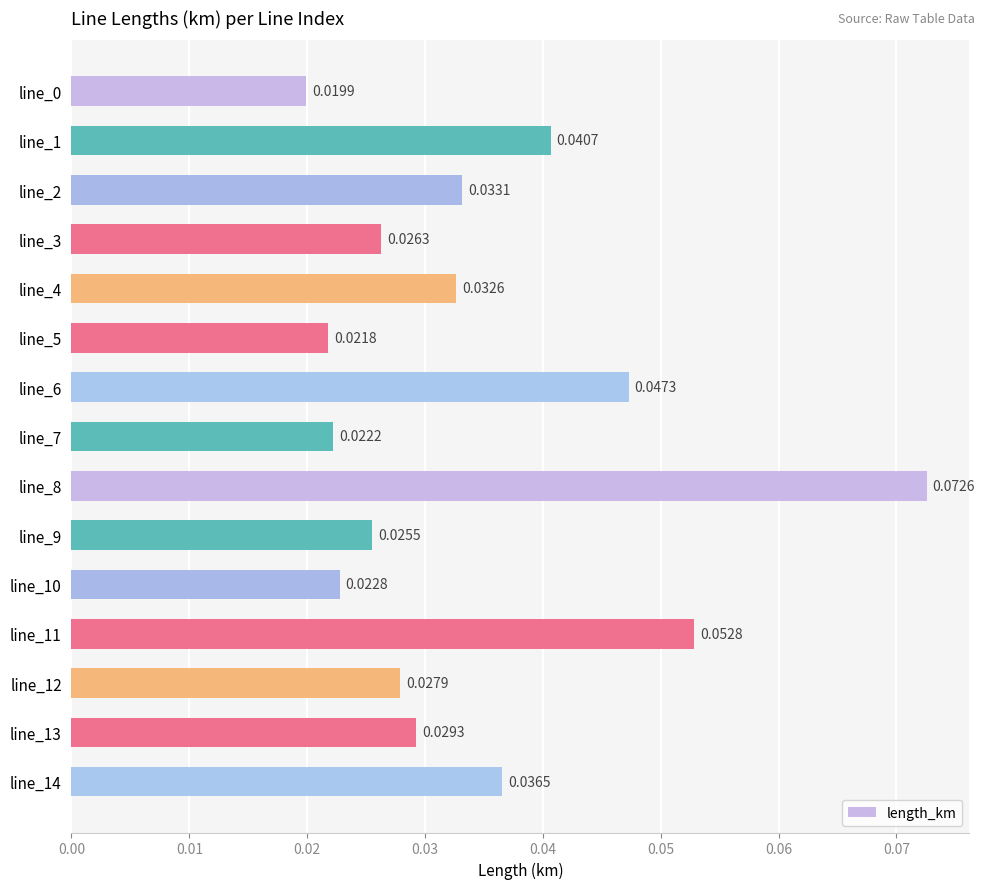

Which label corresponds to the largest value in the chart?

line_8